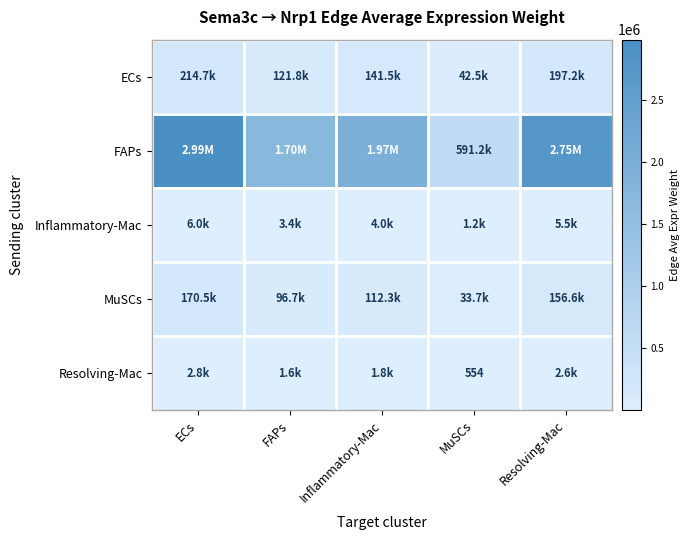

What is the spread (max minus min) of values at ECs?

2986537.9